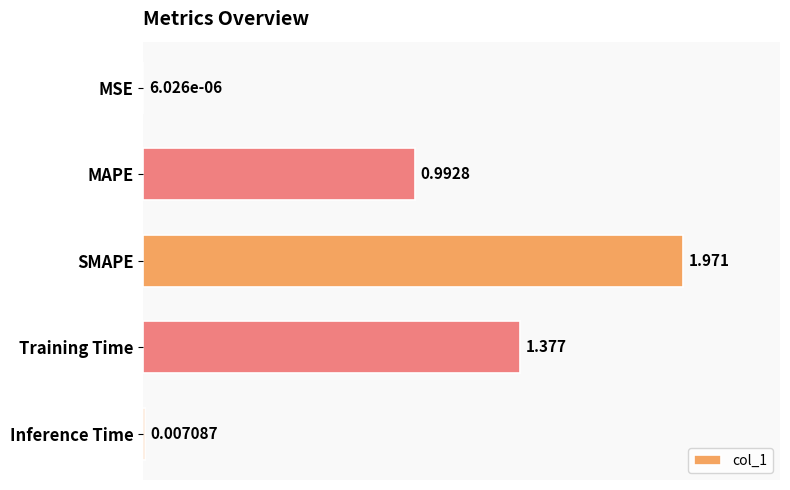

At which label is the value closest to 0?

MSE